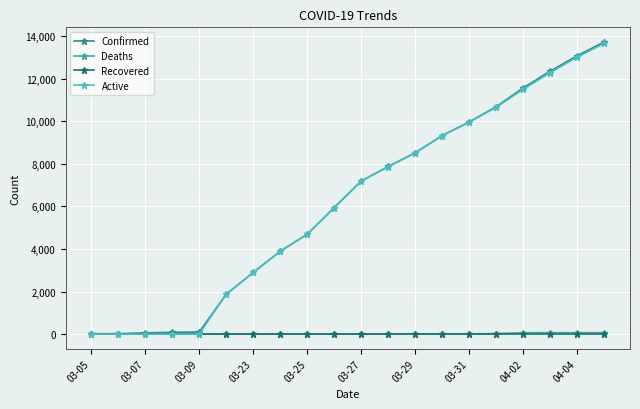

Where does the Active series first go above 7186?

11